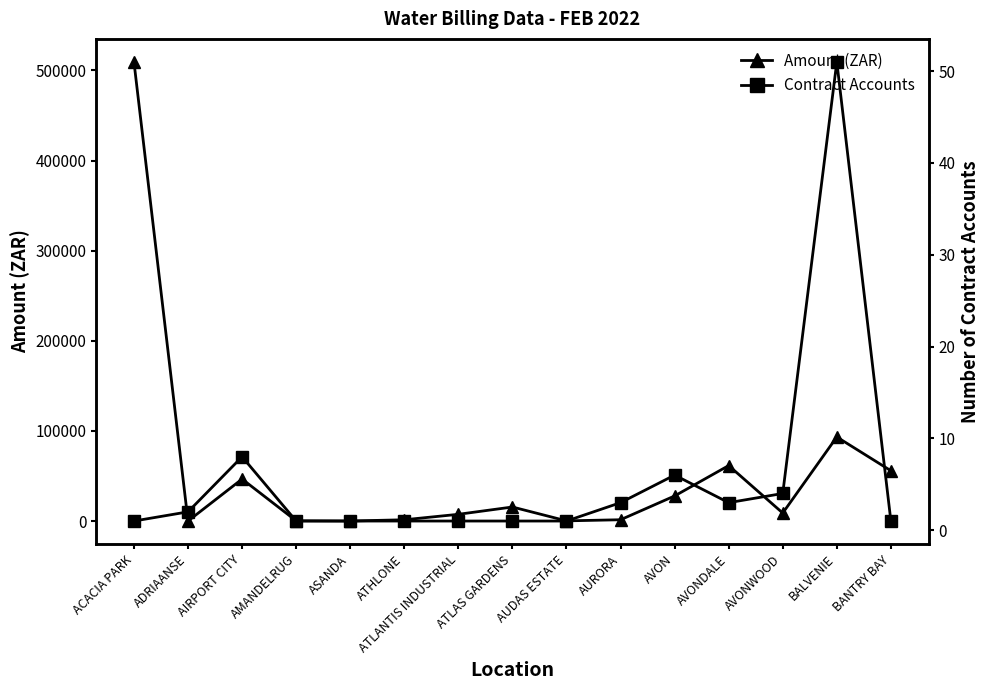

What is the difference between the highest and lowest values at BALVENIE?

93267.3